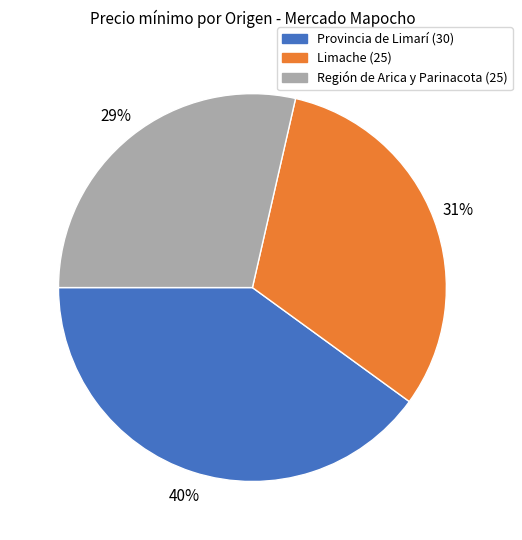

Is the sum of Provincia de Limarí (30) and Limache (25) greater than half?

Yes